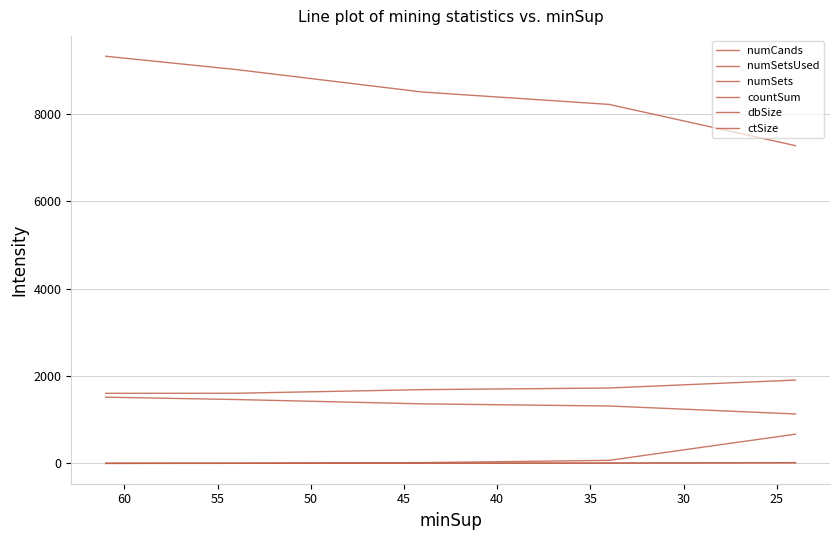

Where does the ctSize series first go above 1689?

35